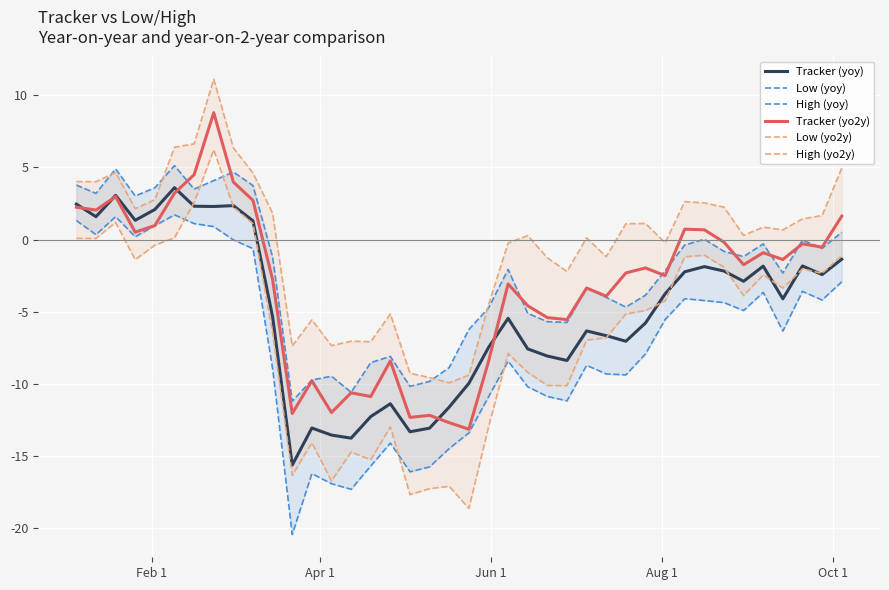

Which series has the widest spread of values?

Low (yo2y)